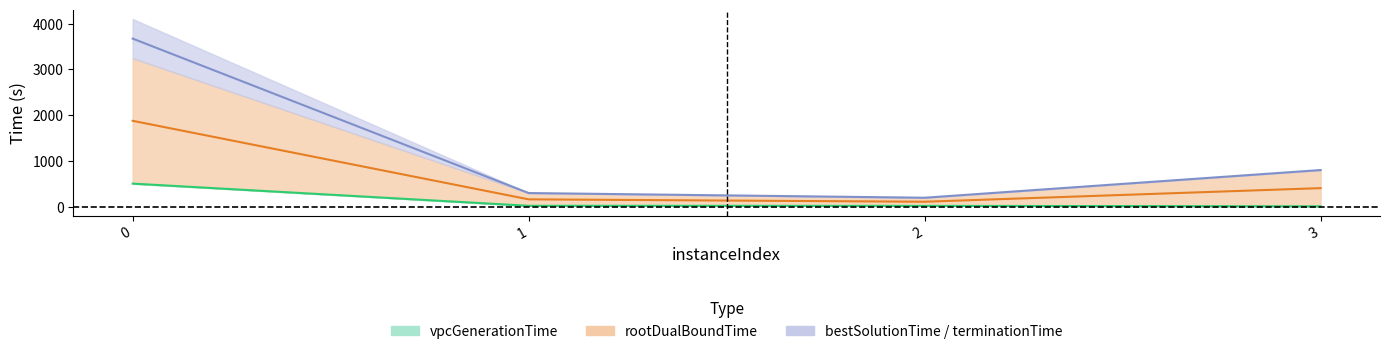

What is the lowest value of the vpcGenerationTime series?

10.7